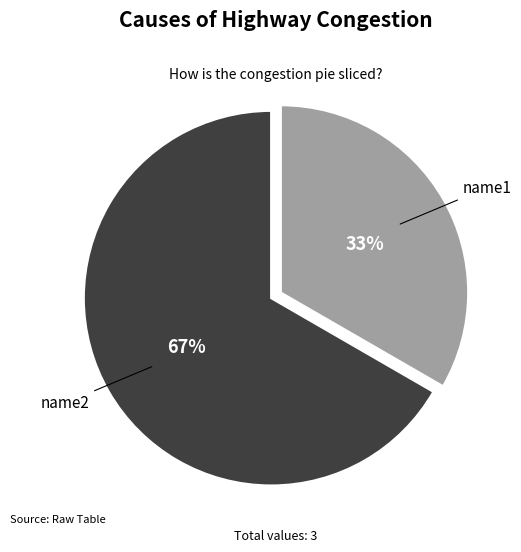

Is the sum of name1 and name2 greater than half?

Yes